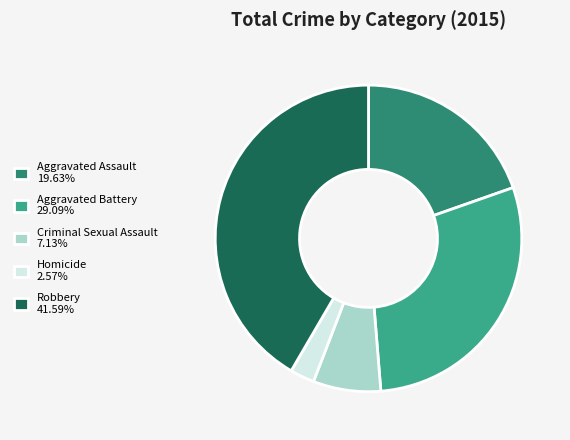

Is Aggravated Battery 29.09% the majority of the pie?

No